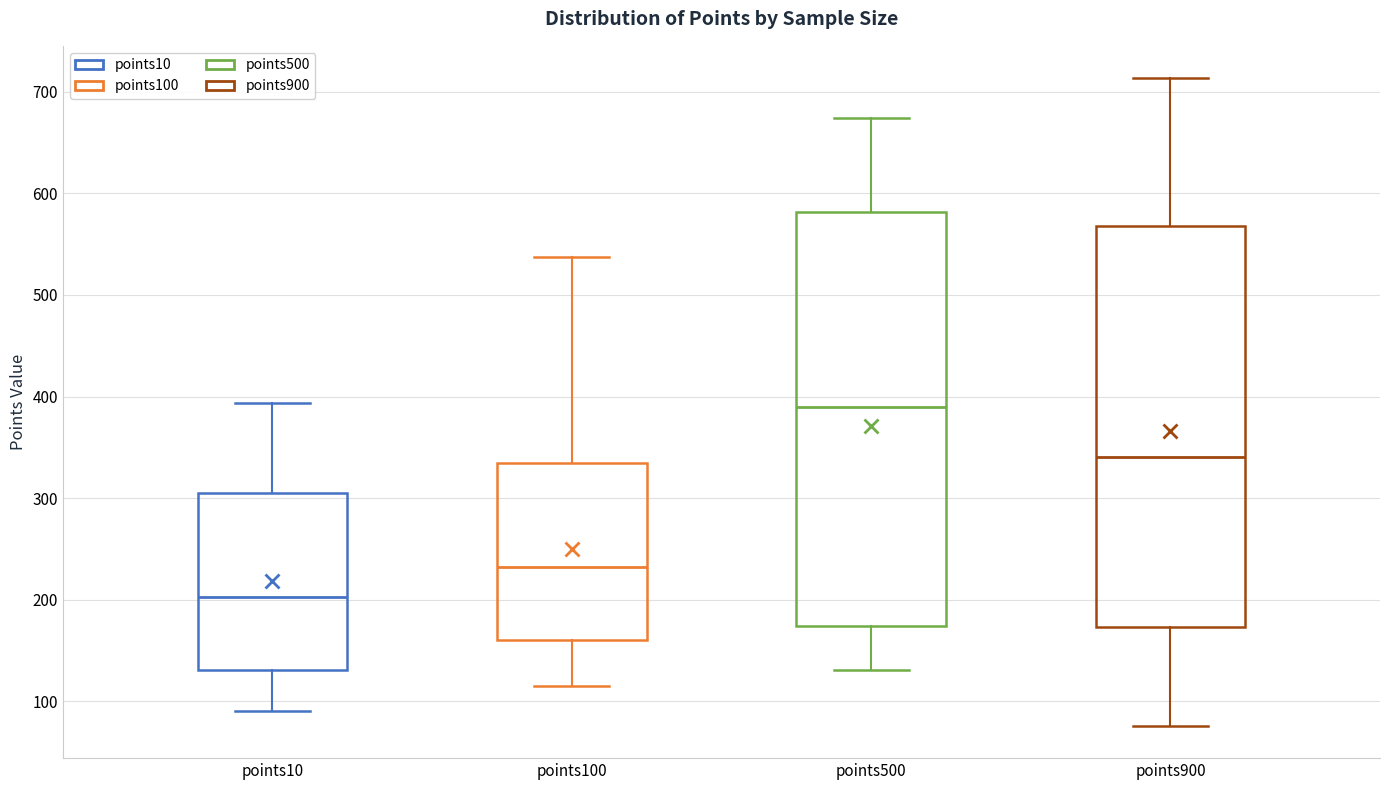

Comparing the boxes themselves (not the whiskers), which one is the tallest?

points500